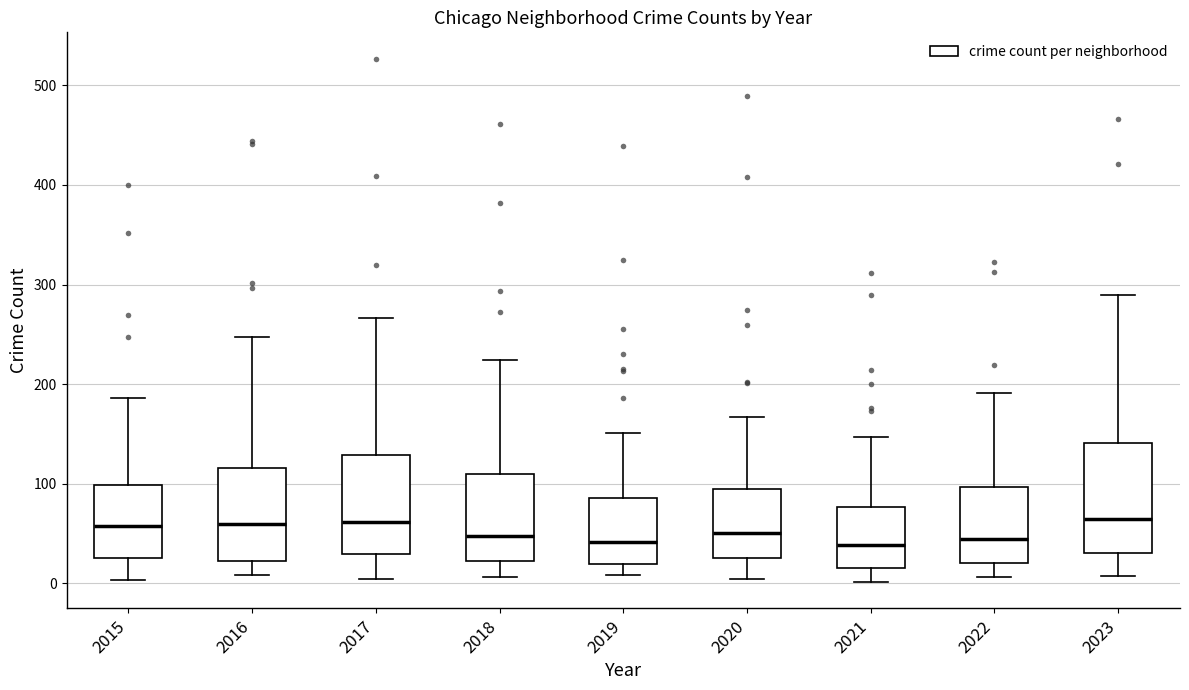

Reading left to right, transcribe this box plot: for each box, give where its median line is, the range the box spans, and where its two whiskers end, as read against the y-axis. The values are not printed on the chart, so give them approximately, as read against the axis.

2015: median 60, box 30 to 100, whiskers 0 to 190
2016: median 60, box 20 to 120, whiskers 10 to 250
2017: median 60, box 30 to 130, whiskers 0 to 270
2018: median 50, box 20 to 110, whiskers 10 to 220
2019: median 40, box 20 to 90, whiskers 10 to 150
2020: median 50, box 30 to 90, whiskers 0 to 170
2021: median 40, box 20 to 80, whiskers 0 to 150
2022: median 40, box 20 to 100, whiskers 10 to 190
2023: median 60, box 30 to 140, whiskers 10 to 290